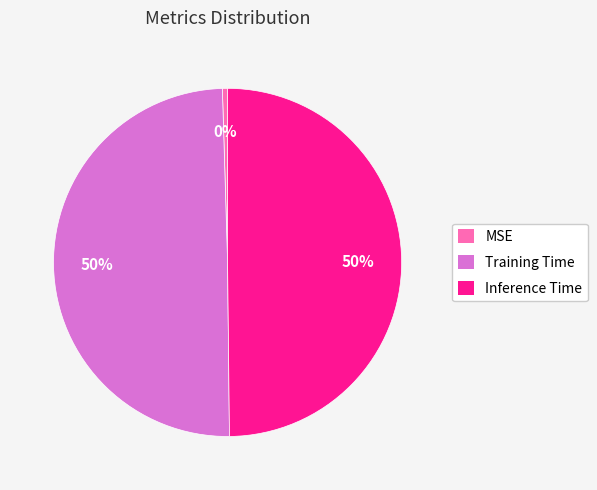

To the nearest percent, what percentage of the pie is Training Time?

50%